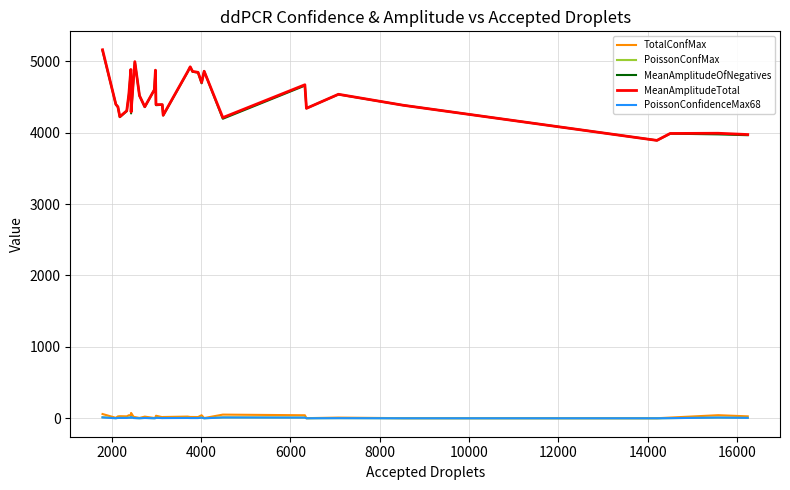

What is the average value of the TotalConfMax series?

24.4